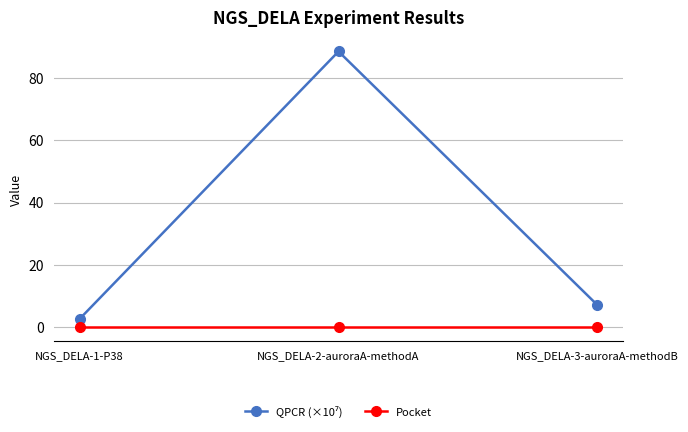

How many lines are shown in the chart?

2